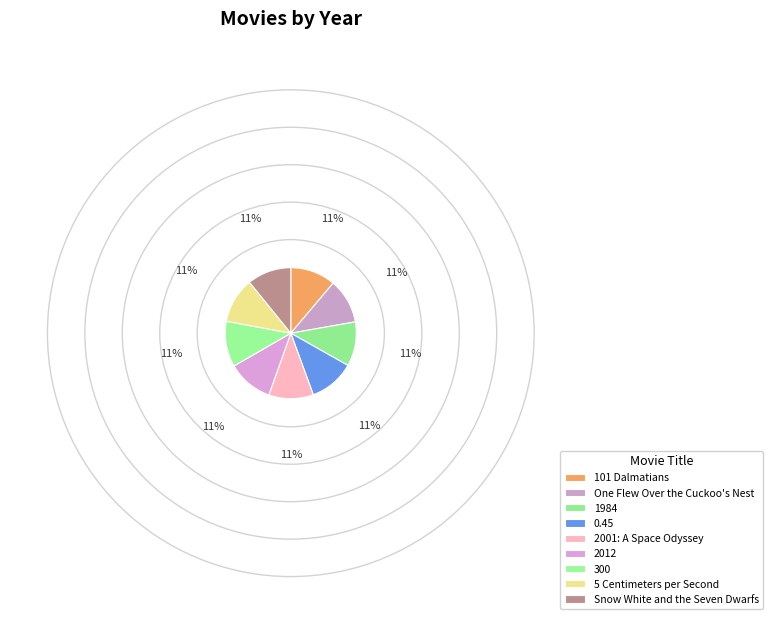

Does any single category account for the majority?

No